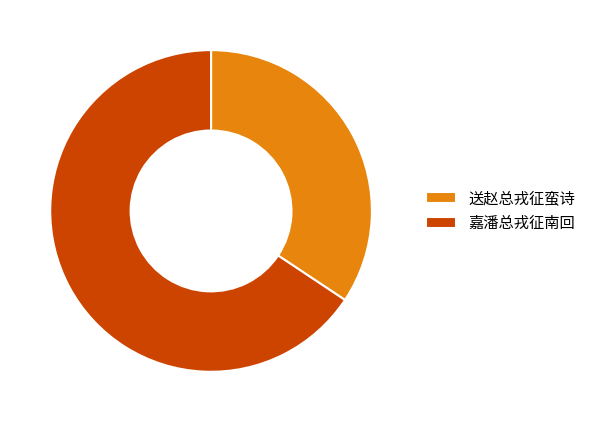

How many slices are in this pie chart?

2